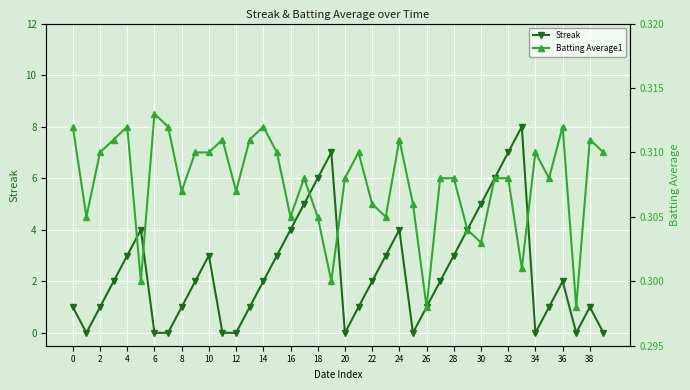

What is the difference between the Streak values at 23 and 24?

1.0